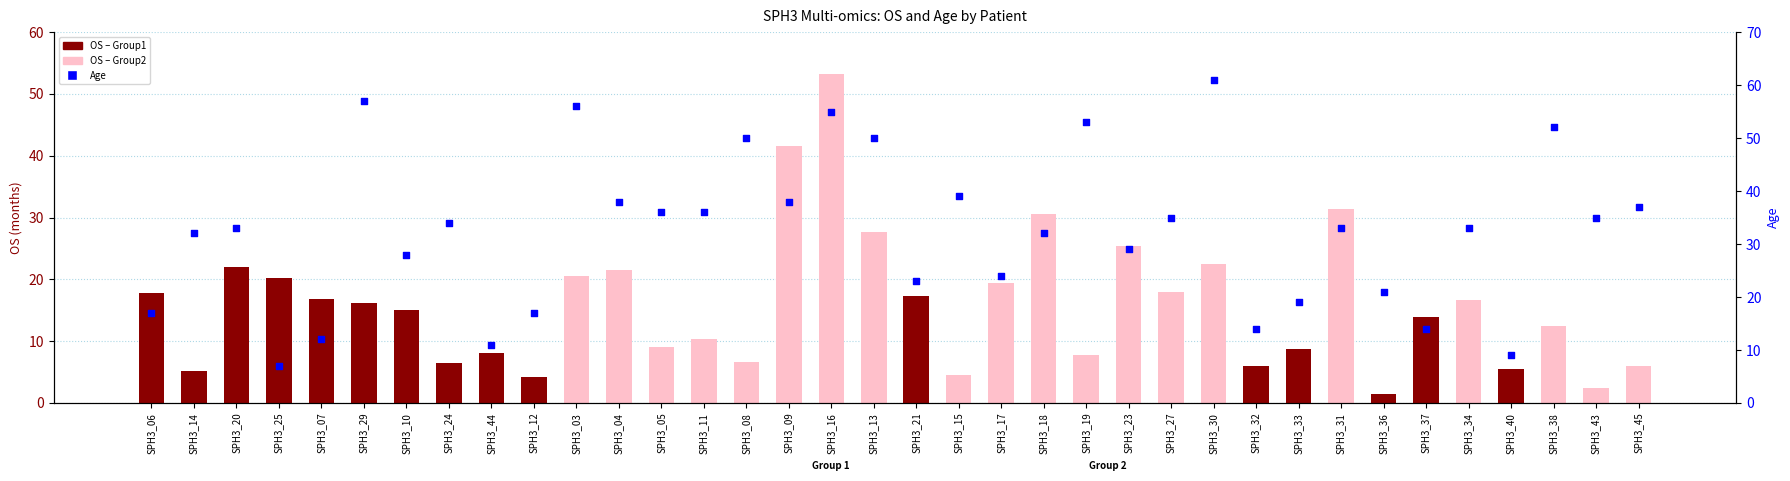

What is the total value across all series at SPH3_04?

59.4